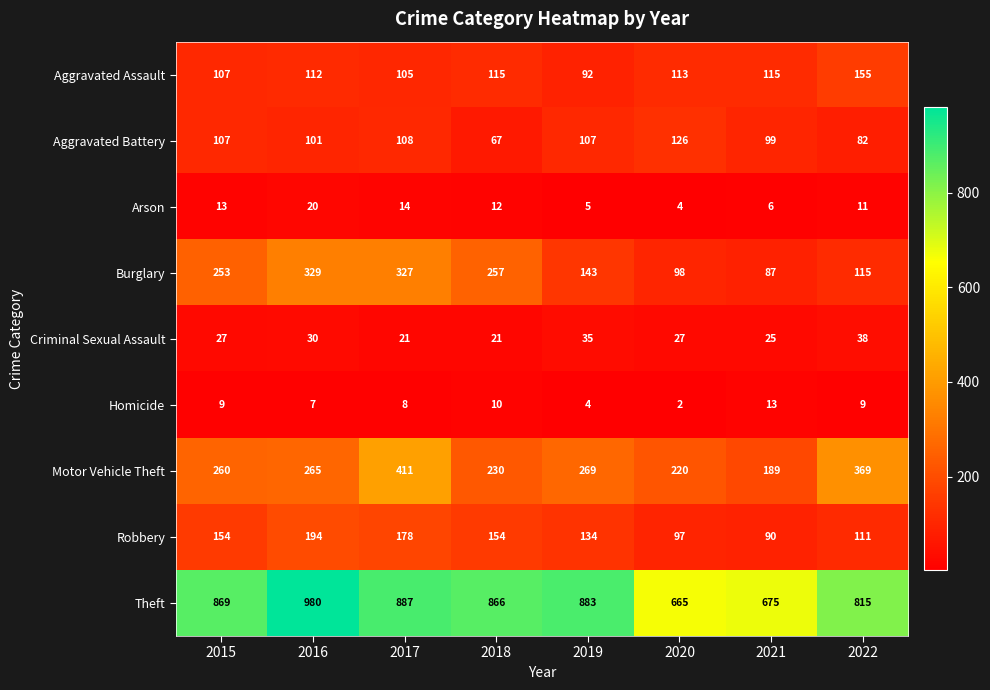

Rank the categories by Motor Vehicle Theft value from lowest to highest.

2021, 2020, 2018, 2015, 2016, 2019, 2022, 2017